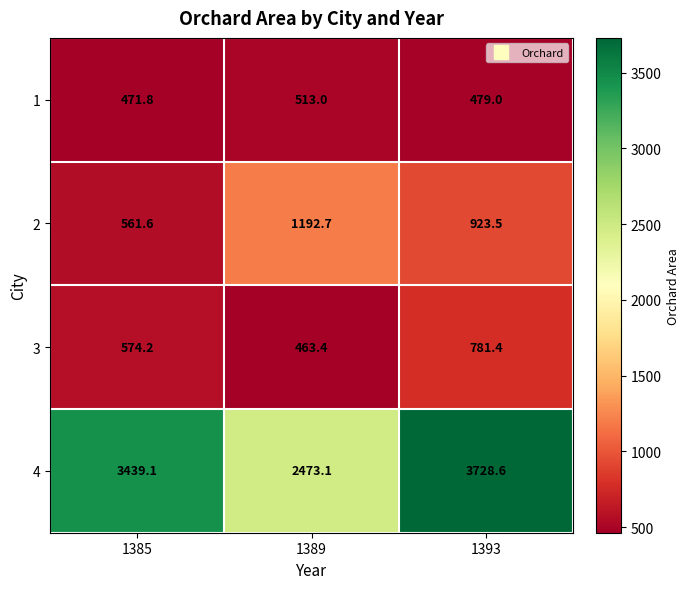

Reading right to left, list all the values displayed in this chart.

1: 1393=479.0	1389=513.0	1385=471.8
2: 1393=923.5	1389=1192.7	1385=561.6
3: 1393=781.4	1389=463.4	1385=574.2
4: 1393=3728.6	1389=2473.1	1385=3439.1